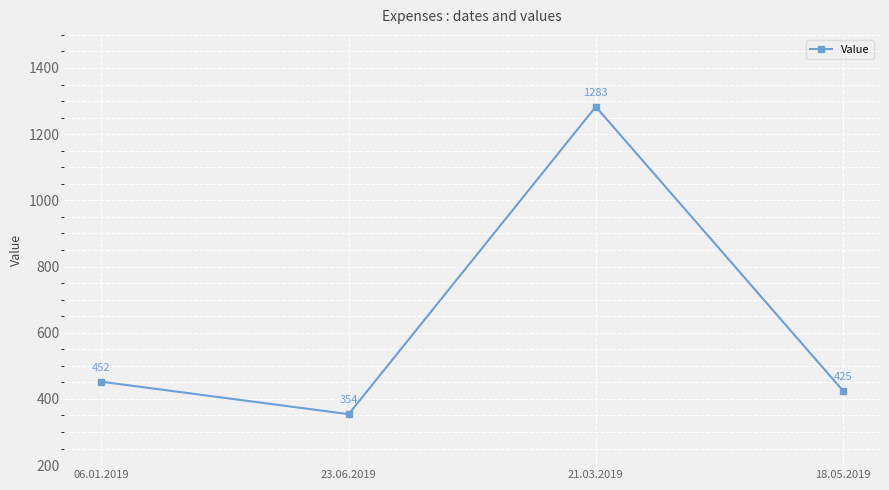

What is the sum of the values at 21.03.2019 and 18.05.2019?

1708